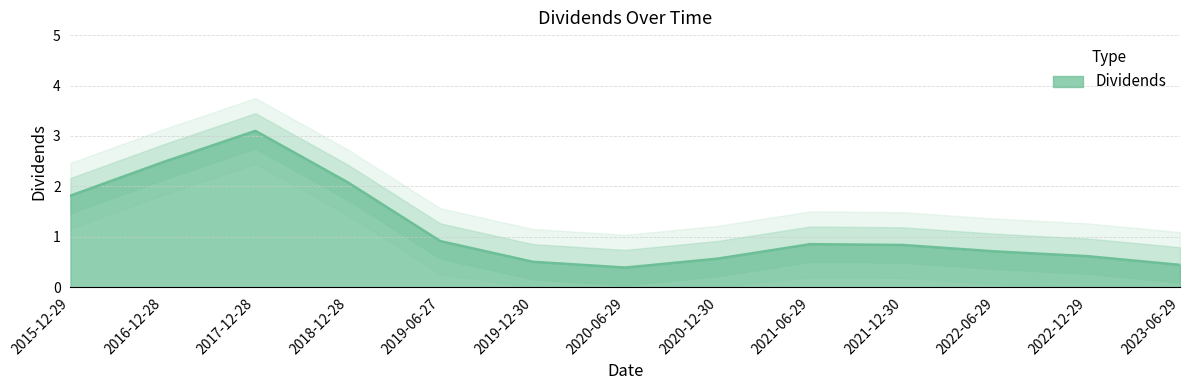

Does the chart have visible grid lines?

Yes